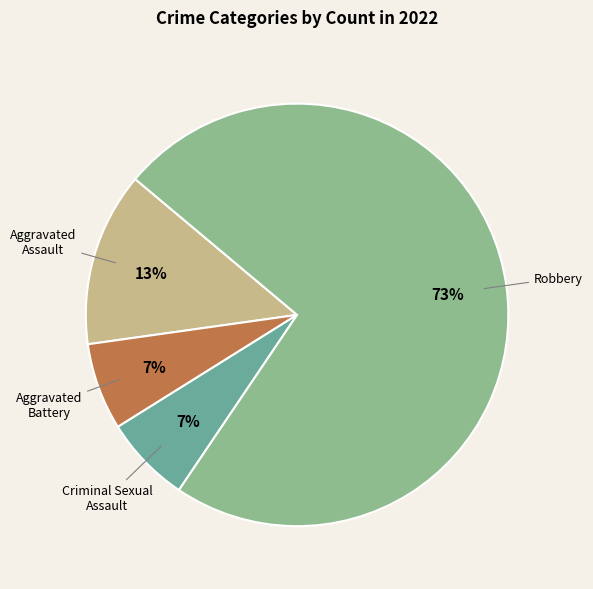

Is there a majority slice in this chart?

Yes